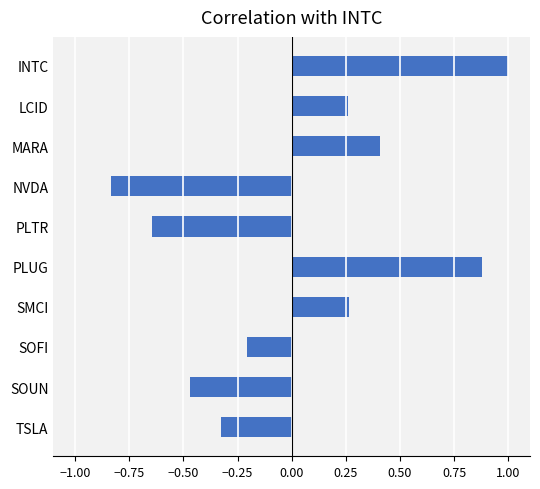

At which category does the chart reach its peak across all series?

INTC